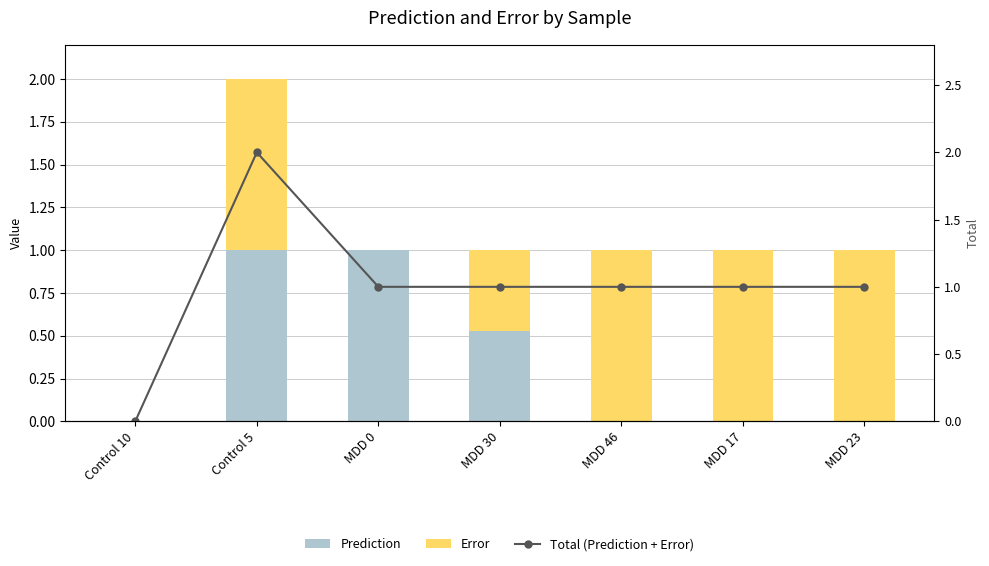

What is the label of the 4th bar from the right?

MDD 30